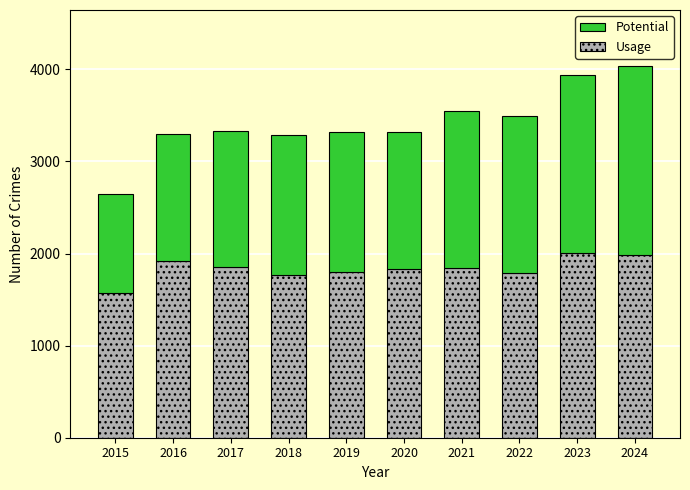

Is it true that Usage equals 1987 at 2024?

True